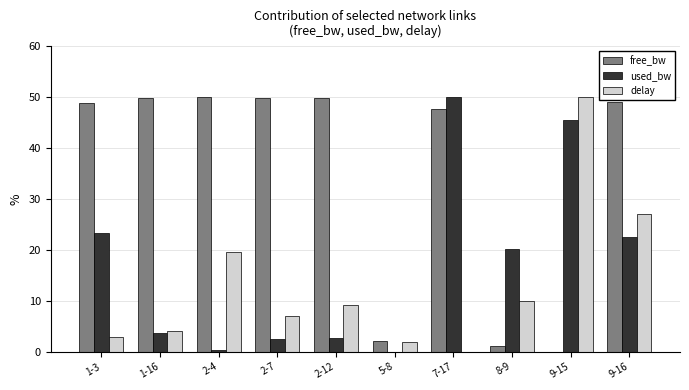

Is the value of delay at 2-4 greater than the value of free_bw at 2-7?

No